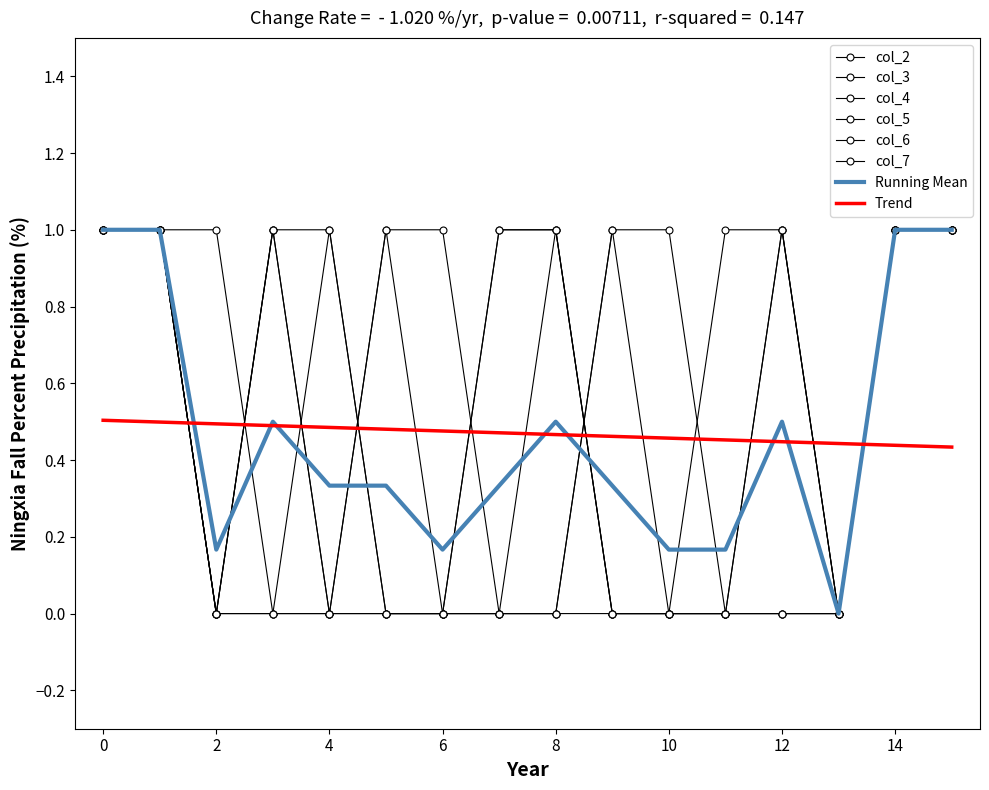

Is this an area chart (filled region under the line)?

No